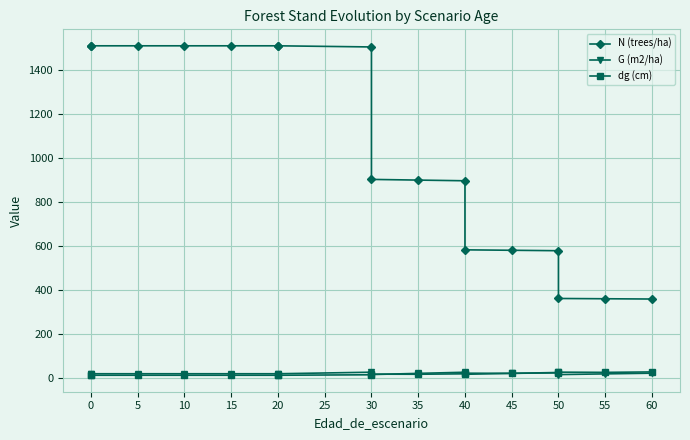

At which category does G (m2/ha) reach its first local valley?

30